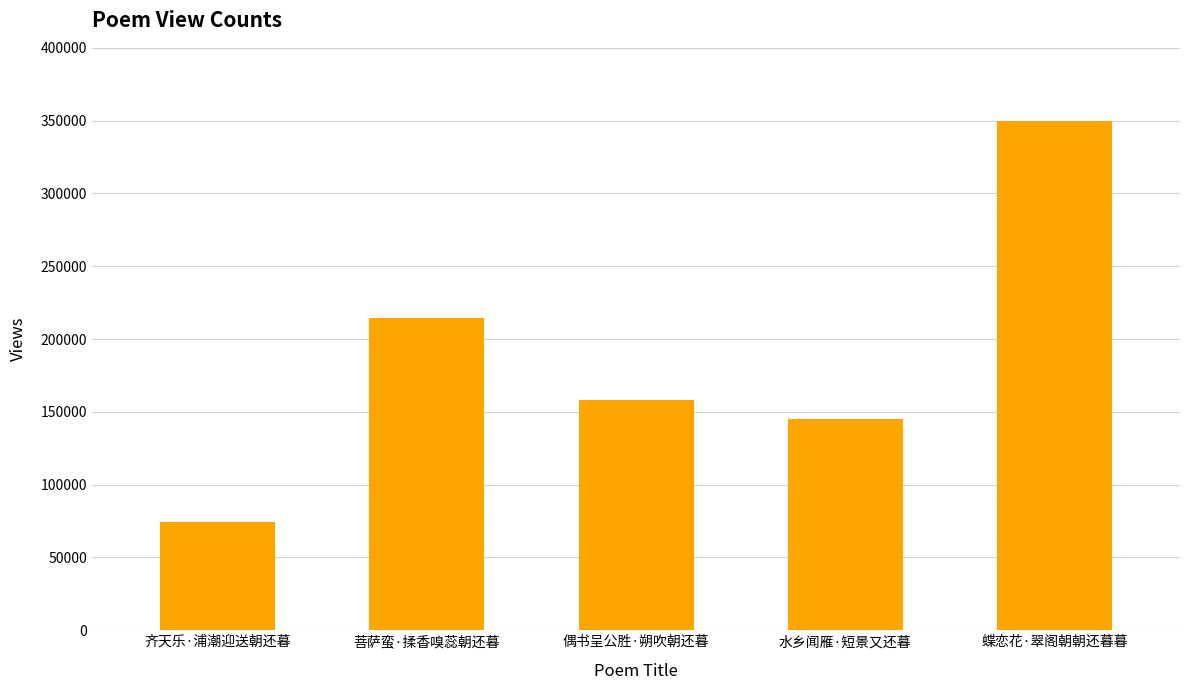

Are the bars horizontal?

No